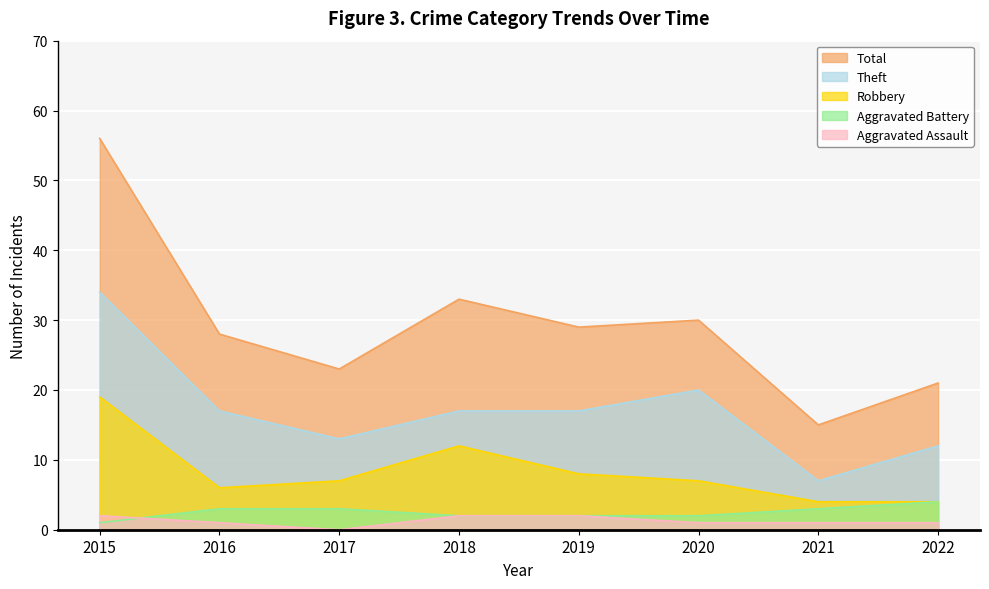

How many lines are shown in the chart?

5